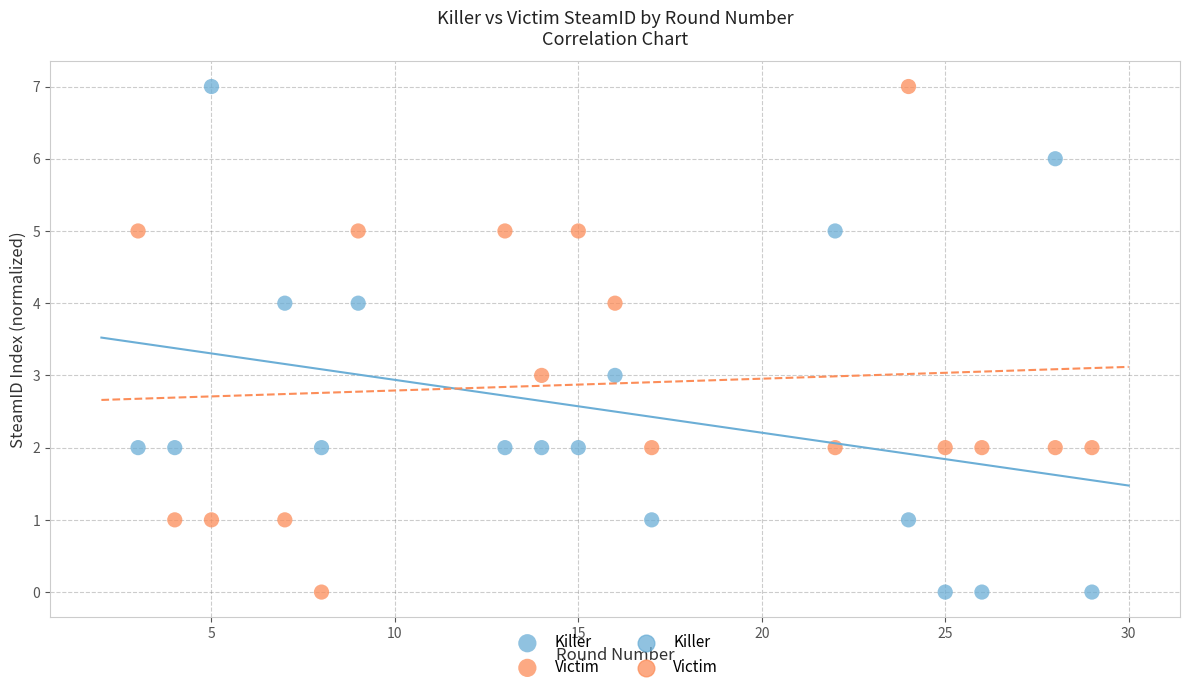

Across all data points, what is the range of Y values (max minus min)?

7